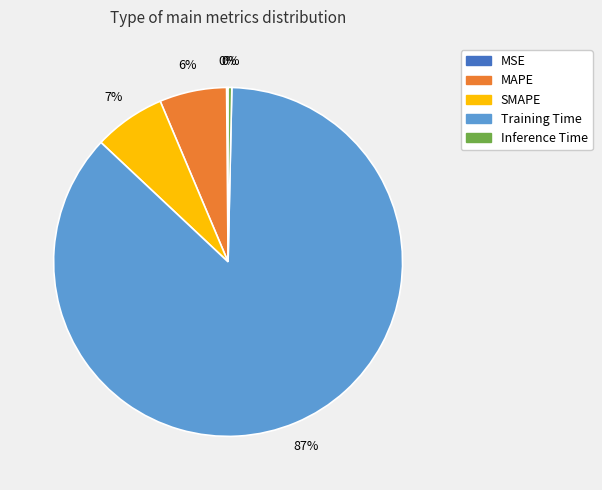

Between MAPE and Training Time, which is larger?

Training Time